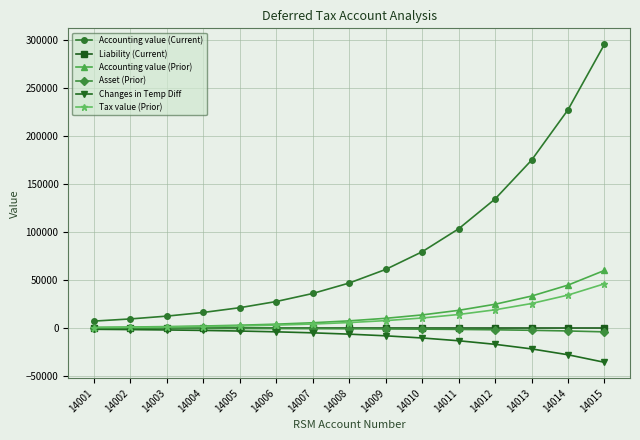

The value of Liability (Current) at 14002 is 0.0. True or false?

True